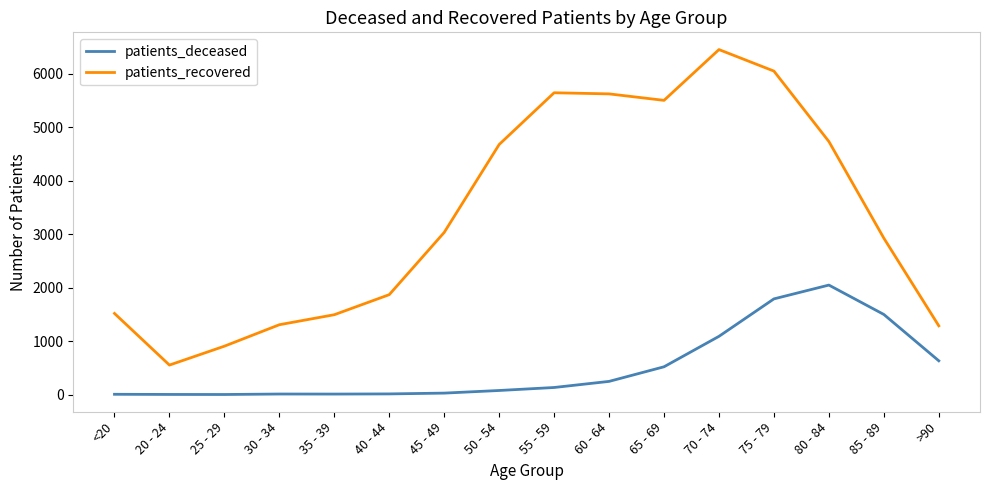

What is the average value of the patients_recovered series?

3346